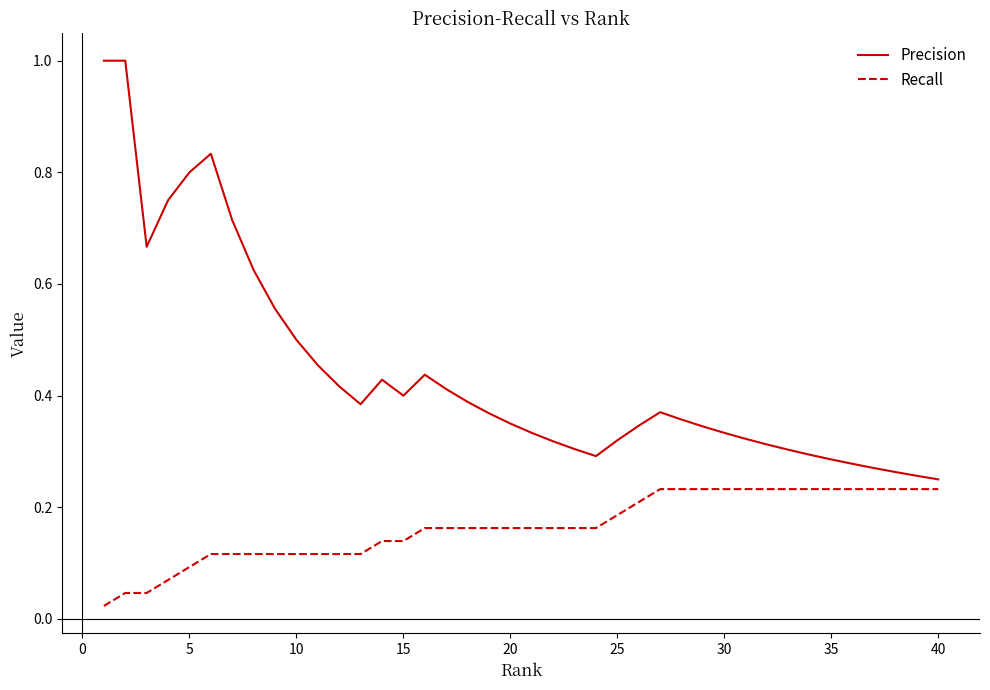

Which series has the largest total across all categories?

Precision